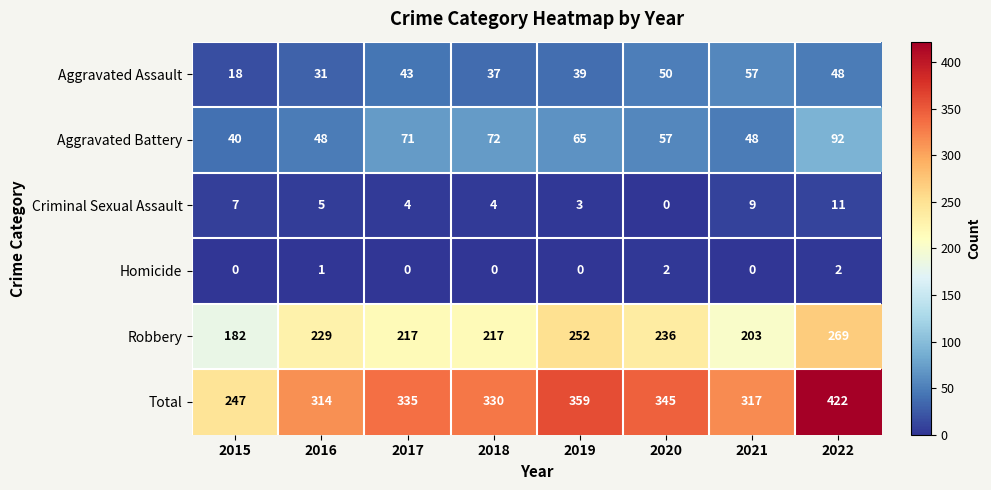

Which label corresponds to the largest value in the chart?

2022